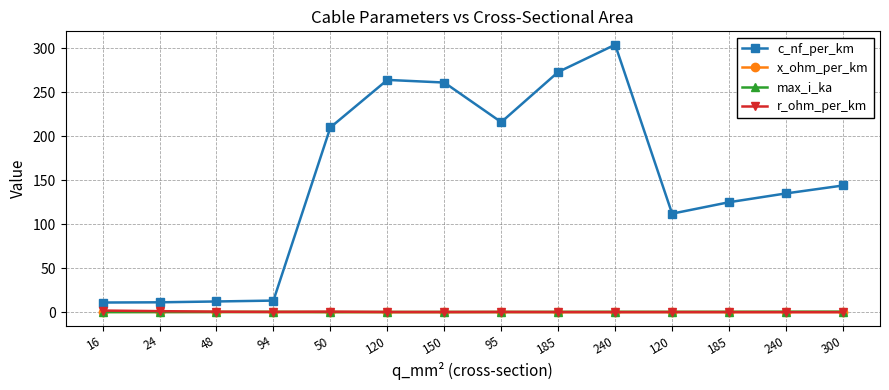

What is the value of the r_ohm_per_km point at the 14th from the left?

0.1